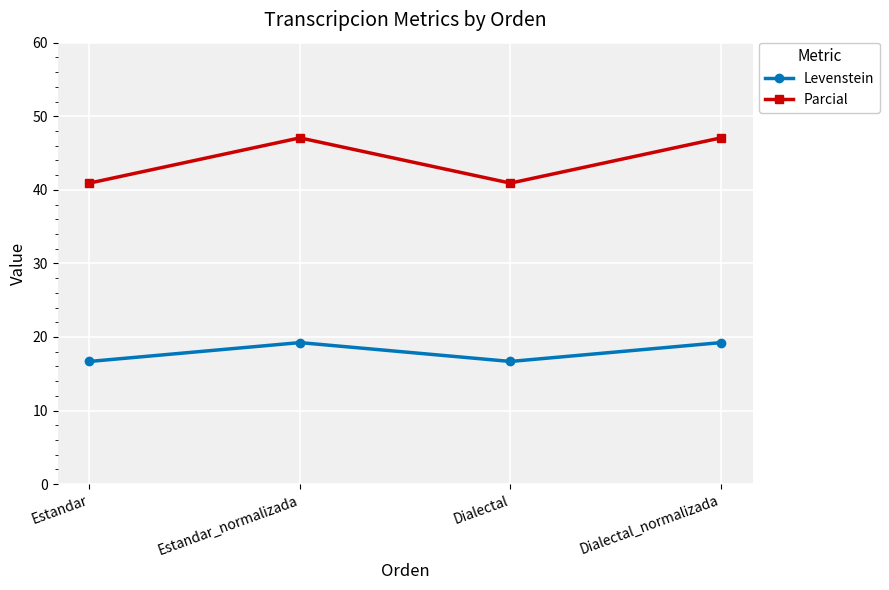

What position from the right is Dialectal?

2